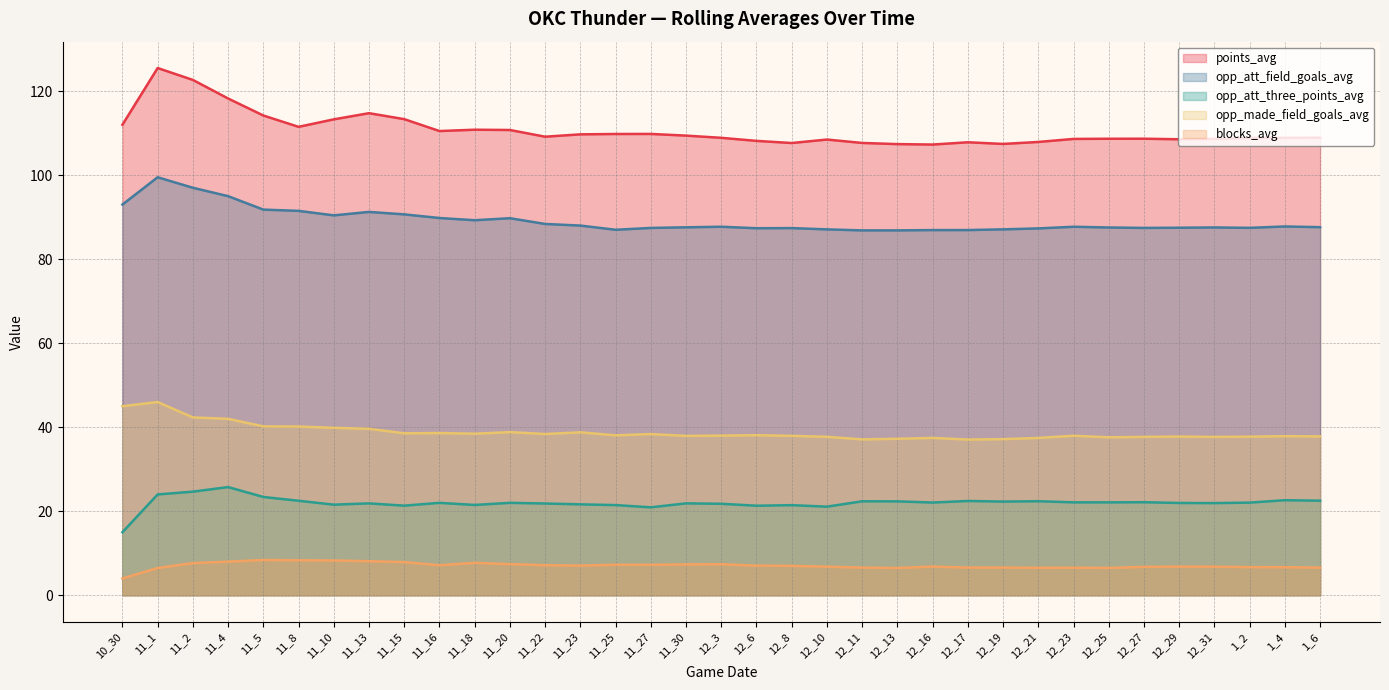

What is the total value across all series at 11_8?

274.0